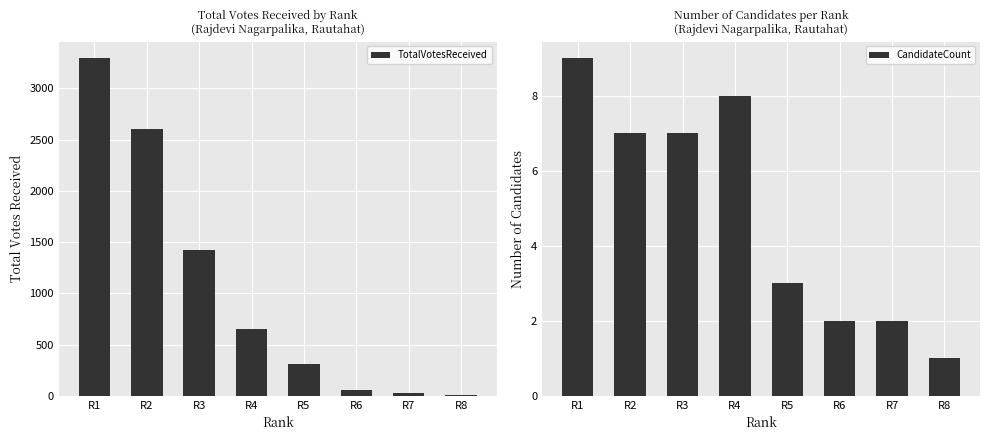

At which category does the chart reach its peak across all series?

R1